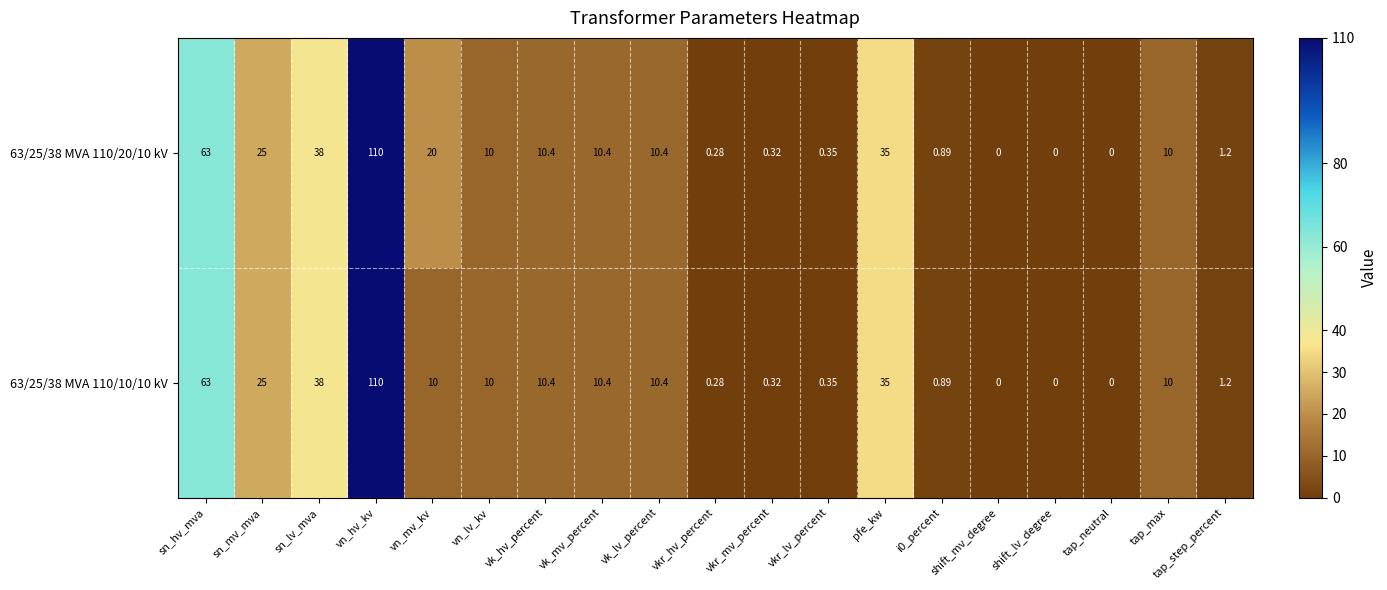

Is the value of 63/25/38 MVA 110/10/10 kV at vkr_mv_percent greater than the value of 63/25/38 MVA 110/20/10 kV at shift_mv_degree?

Yes